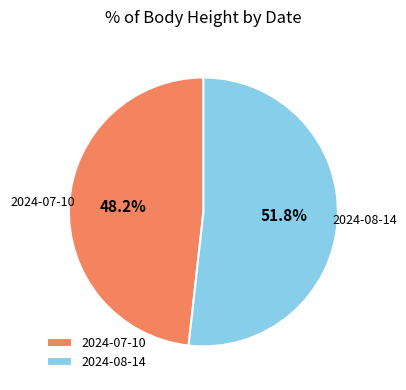

How much of the chart is everything except 2024-08-14?

48.2%